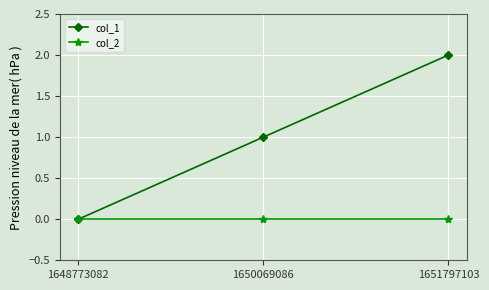

The col_1 series shows 3 at 1651797103. True or false?

False